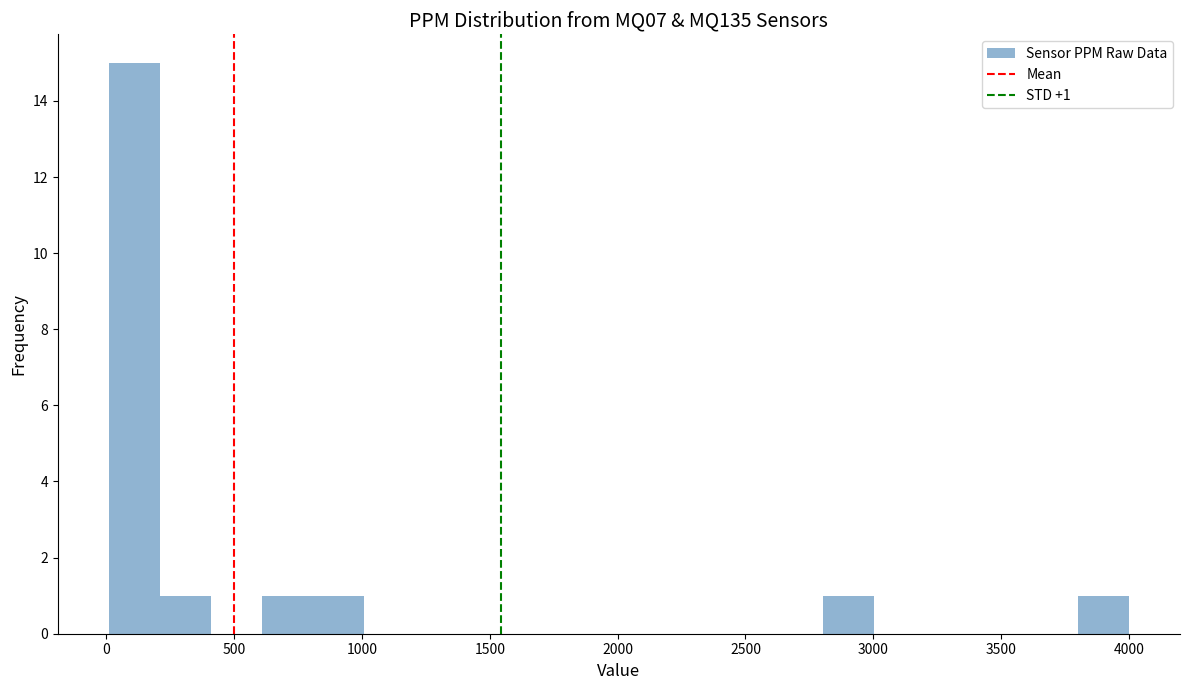

Read against the x-axis, roughly where is the centre of the tallest bar?

100